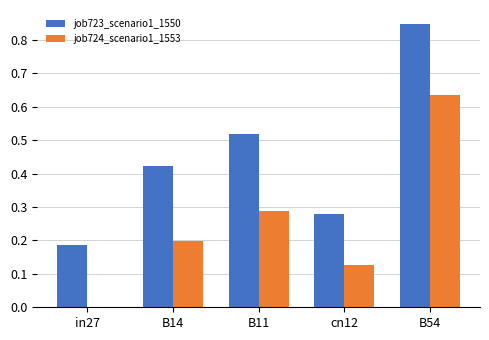

How many distinct data groups are displayed?

2